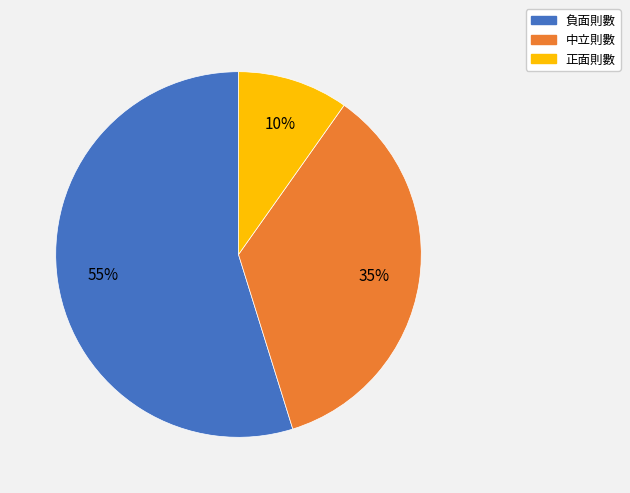

Which category has the biggest portion of the pie?

負面則數